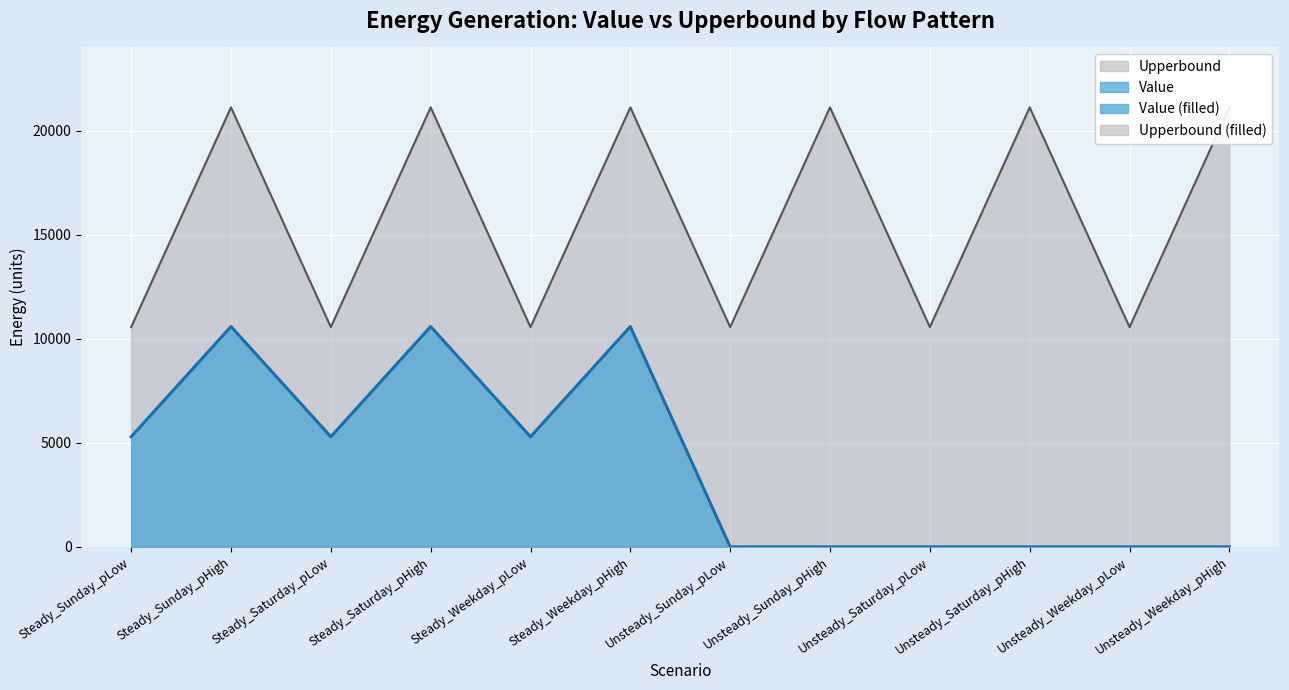

What is the average value of the Upperbound series?

15840.0